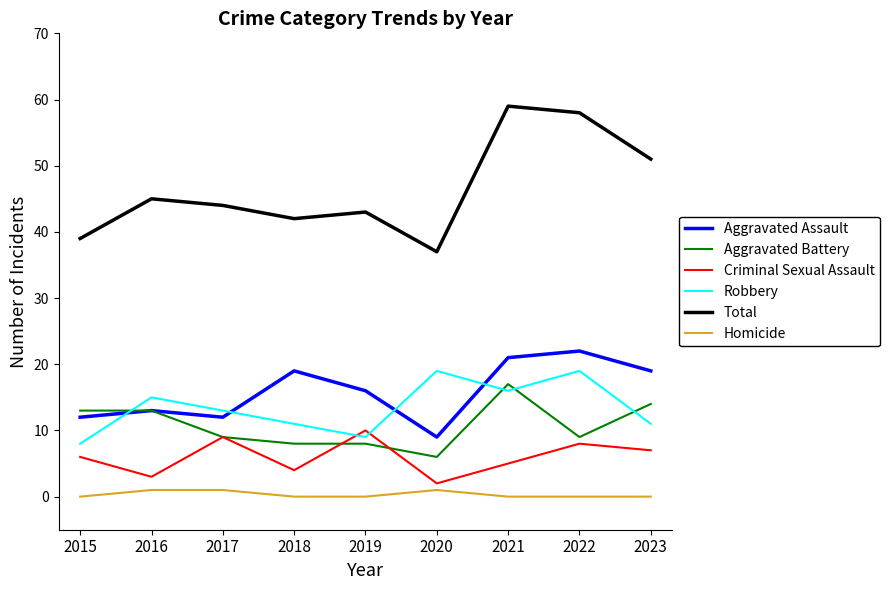

What is the minimum value for Aggravated Assault?

9